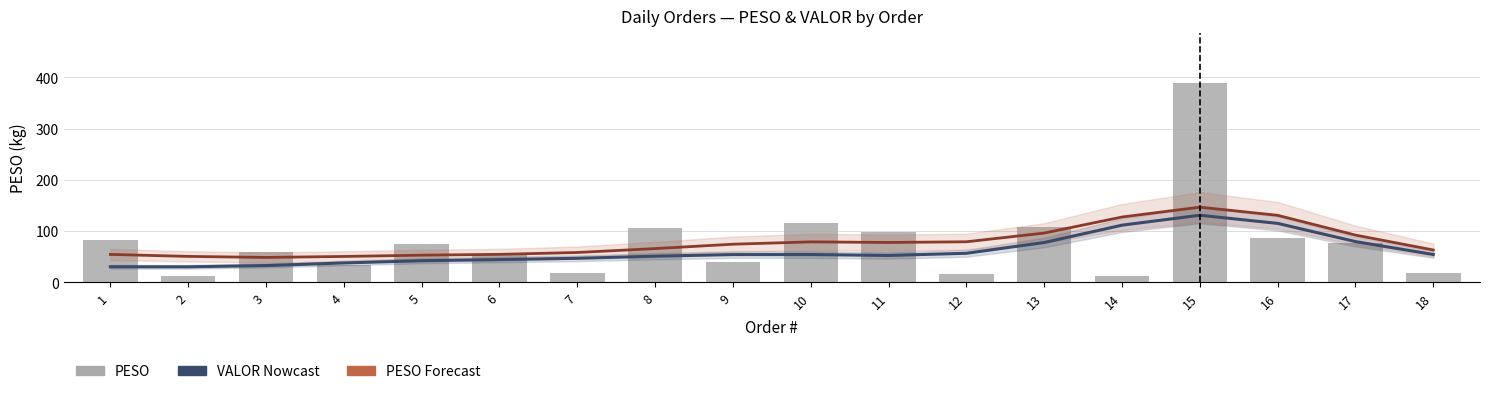

What is the greatest value displayed?

389.0